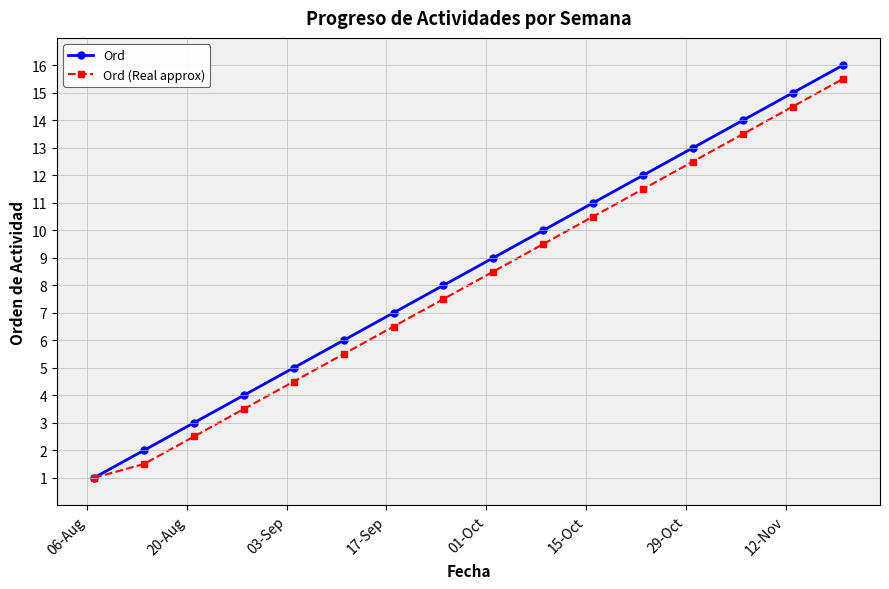

Which series has the largest range (max minus min)?

Ord